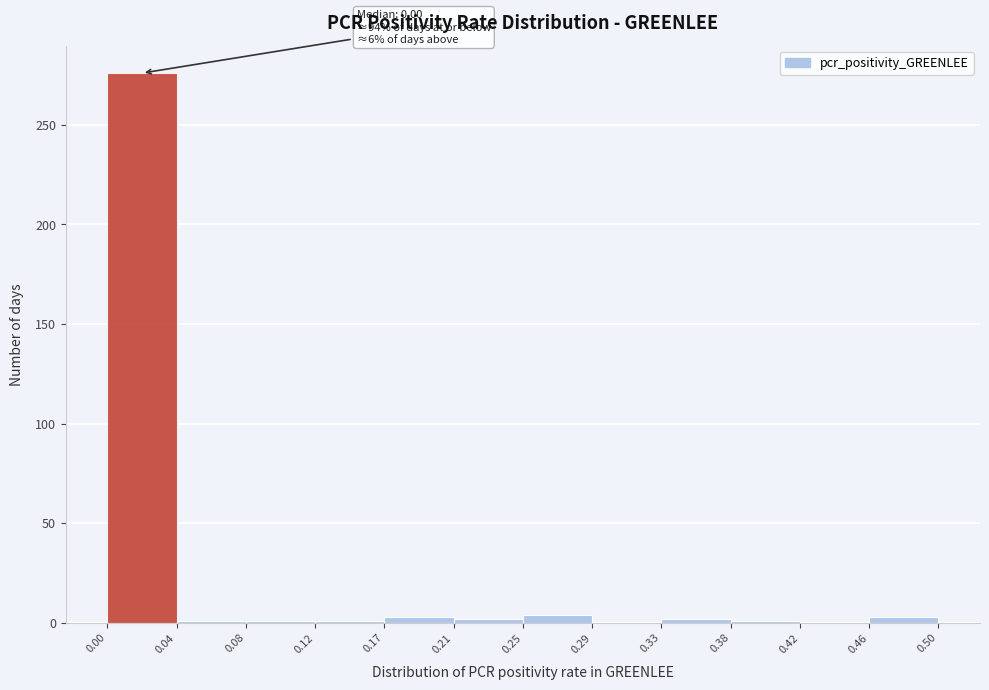

Which range on the x-axis has the tallest bar?

0.00 to 0.04